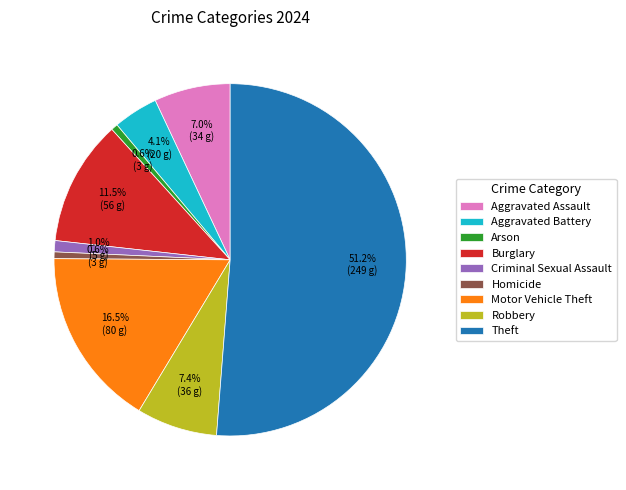

Which has a higher value, Criminal Sexual Assault or Motor Vehicle Theft?

Motor Vehicle Theft